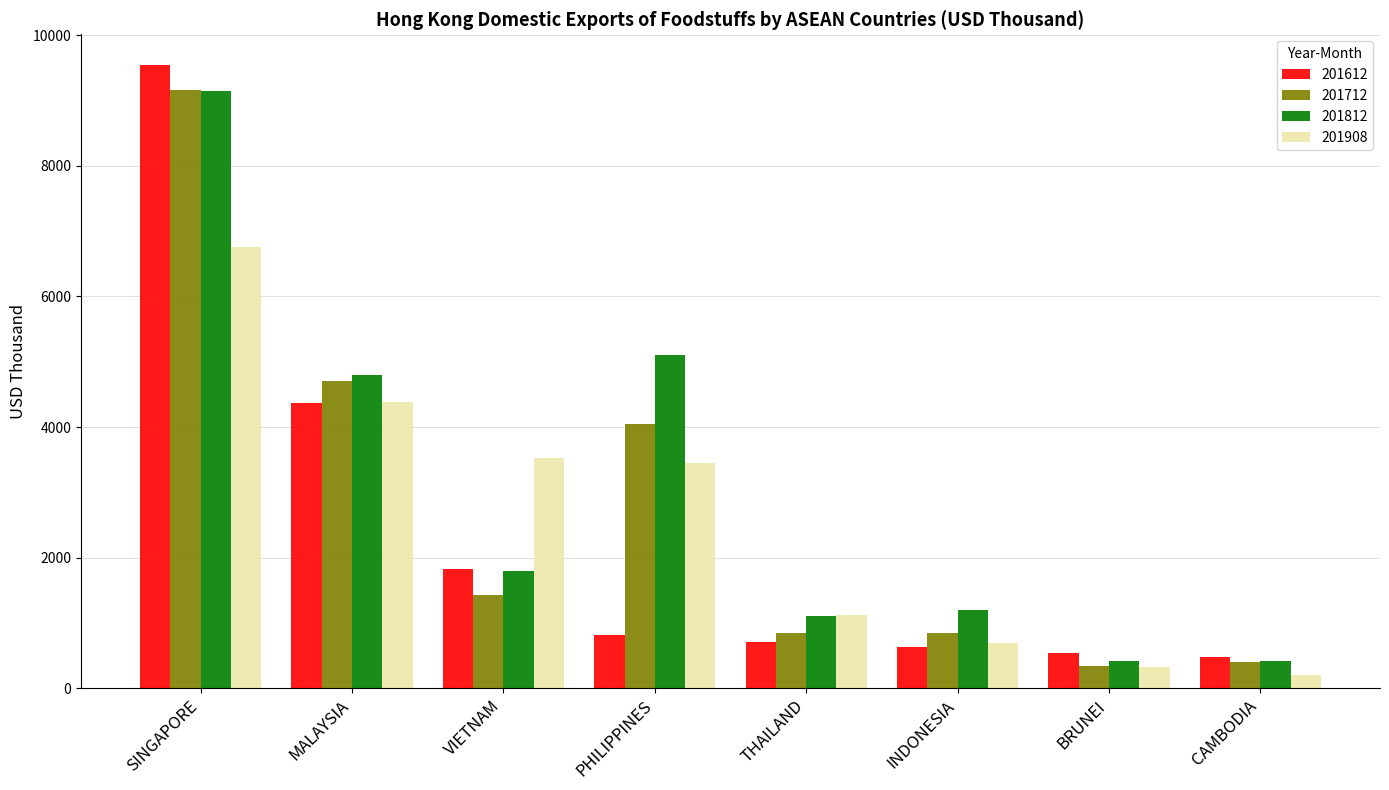

How many bars are there in each group?

4